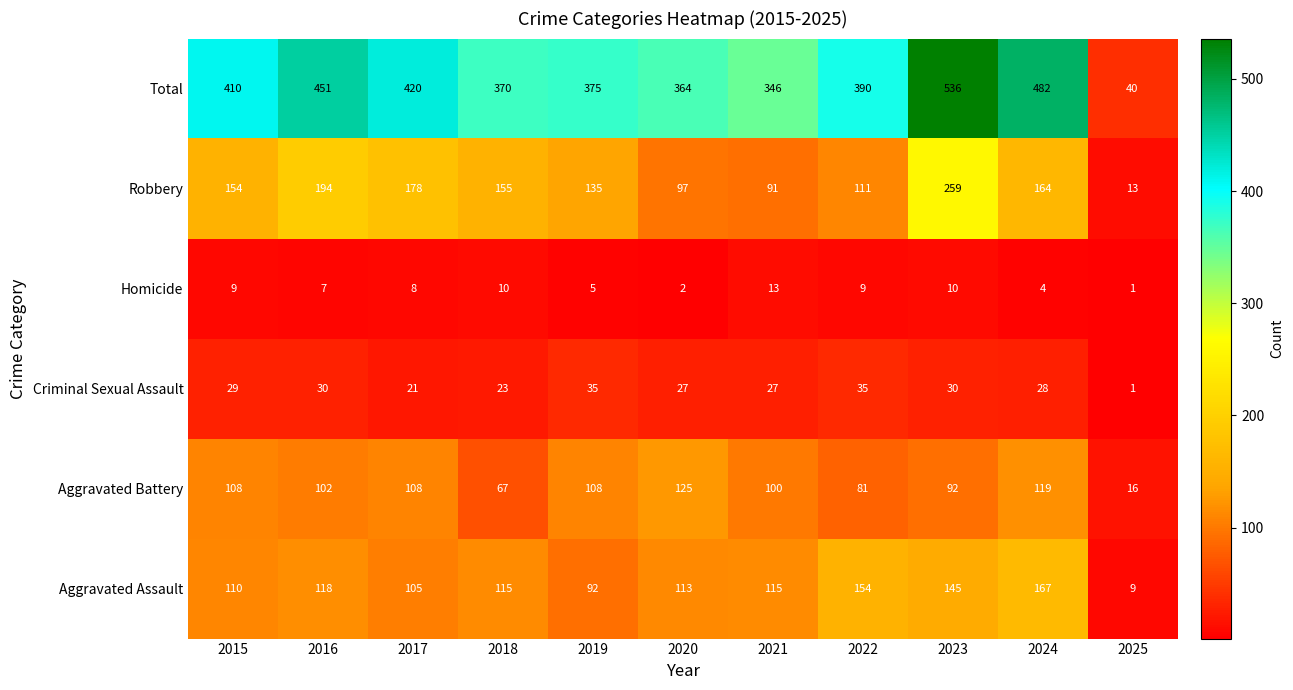

List the series in order of their peak value, highest first.

Total, Robbery, Aggravated Assault, Aggravated Battery, Criminal Sexual Assault, Homicide